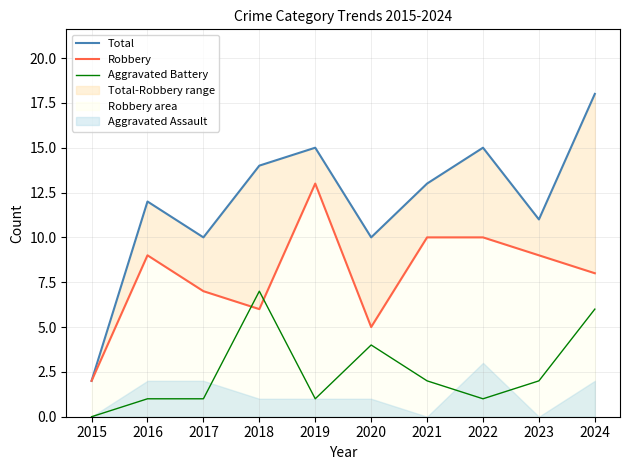

Rank the series at 2024 from highest to lowest value.

Total, Robbery, Aggravated Battery